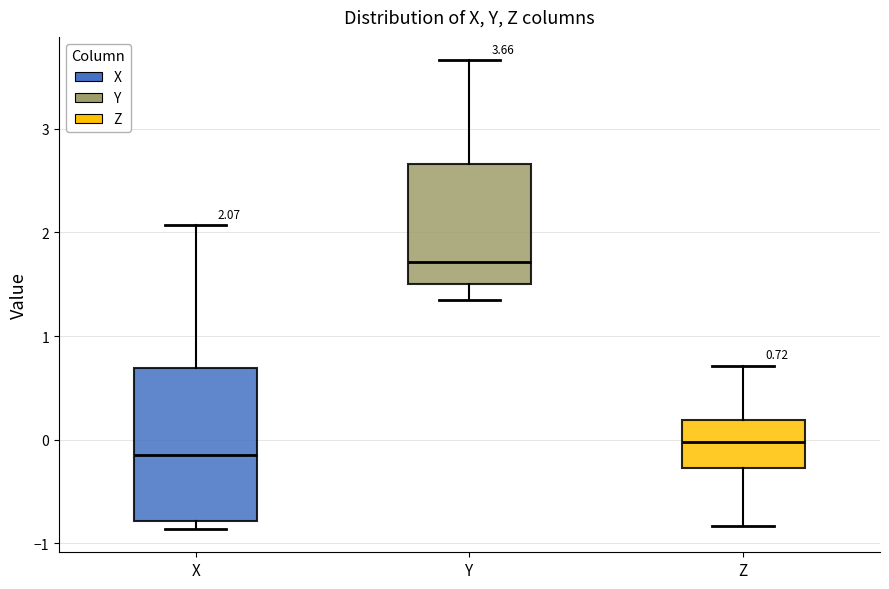

Comparing the boxes themselves (not the whiskers), which one is the tallest?

X